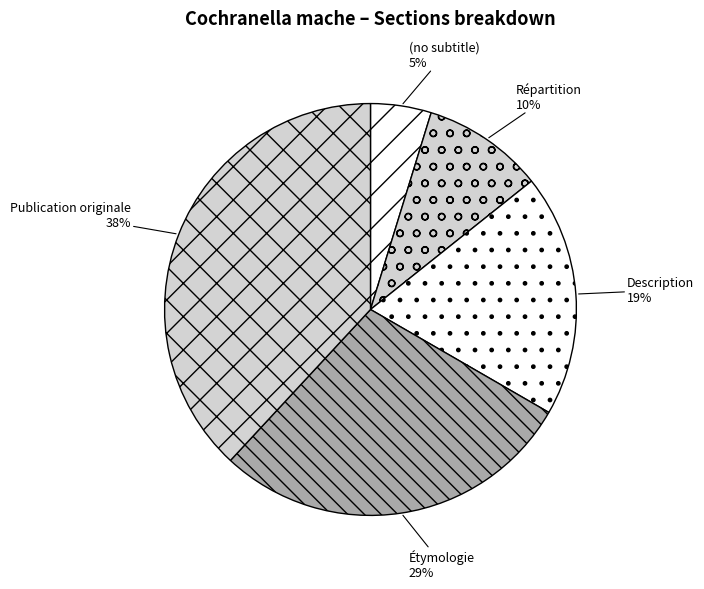

The Répartition slice represents 19% of the pie. True or false?

False